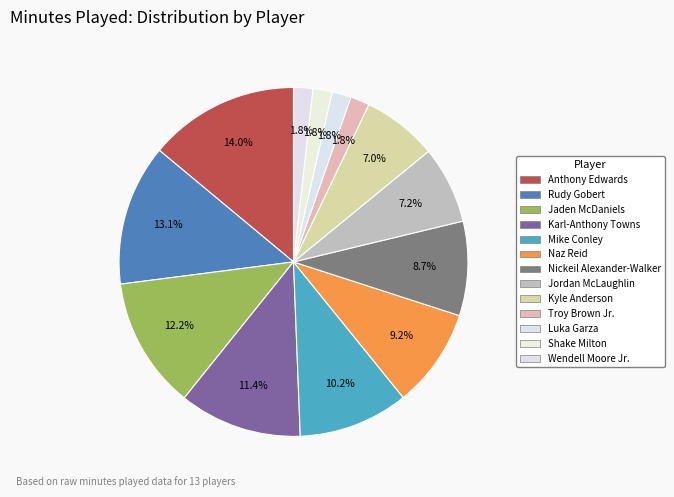

What is the largest slice in the pie chart?

Anthony Edwards